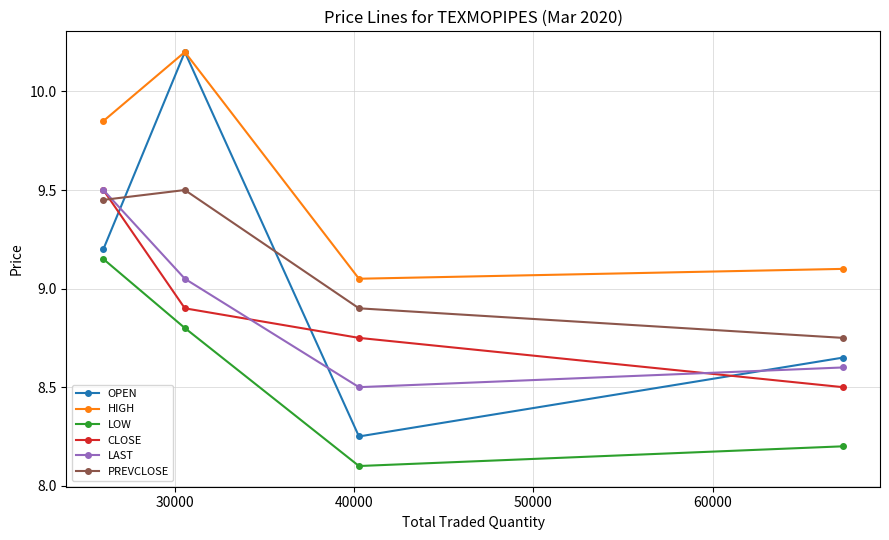

Which series has the largest total across all categories?

HIGH